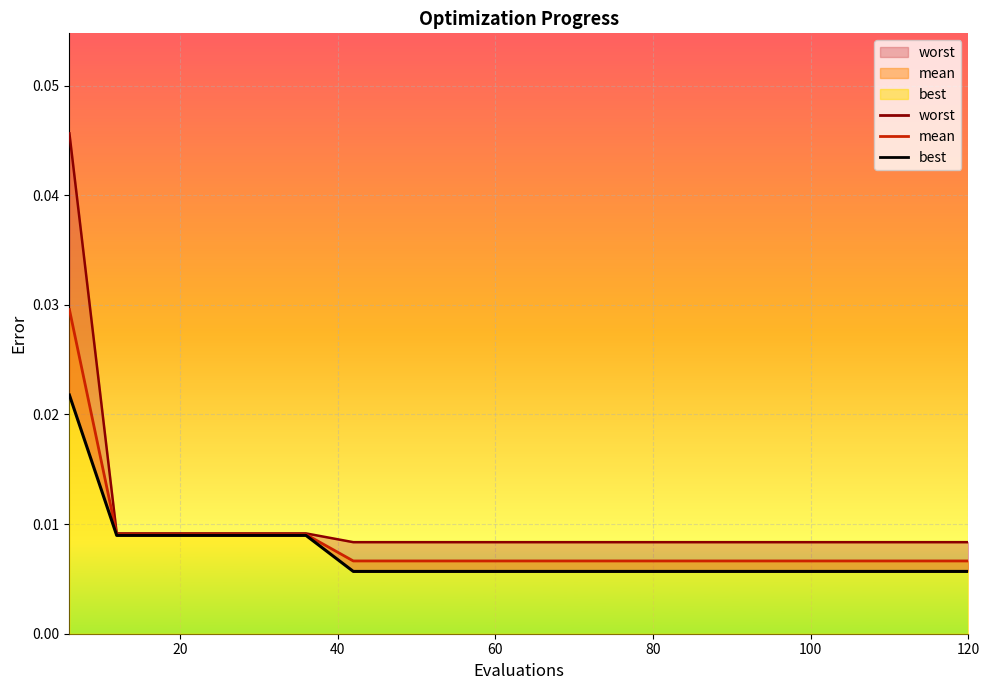

True or false: best and worst intersect in this chart.

False